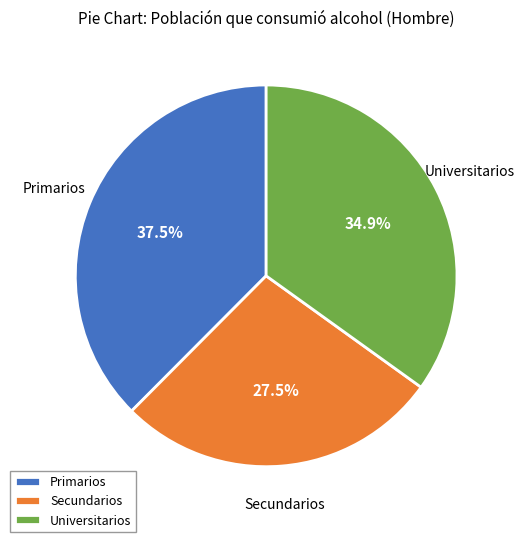

Which slice is the largest?

Primarios